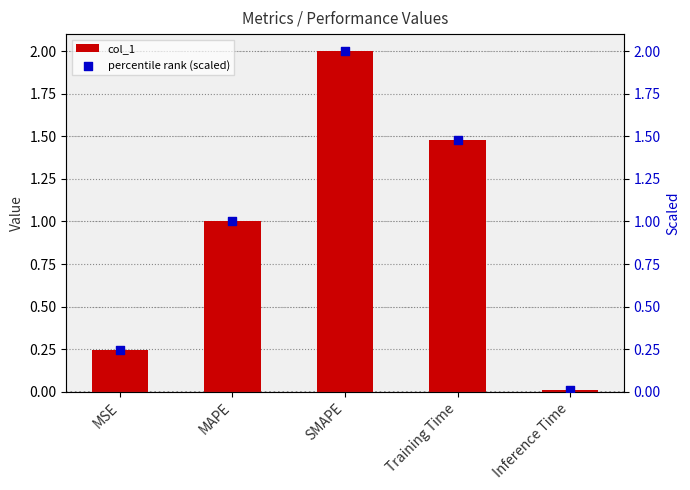

Which series has the largest total across all categories?

col_1